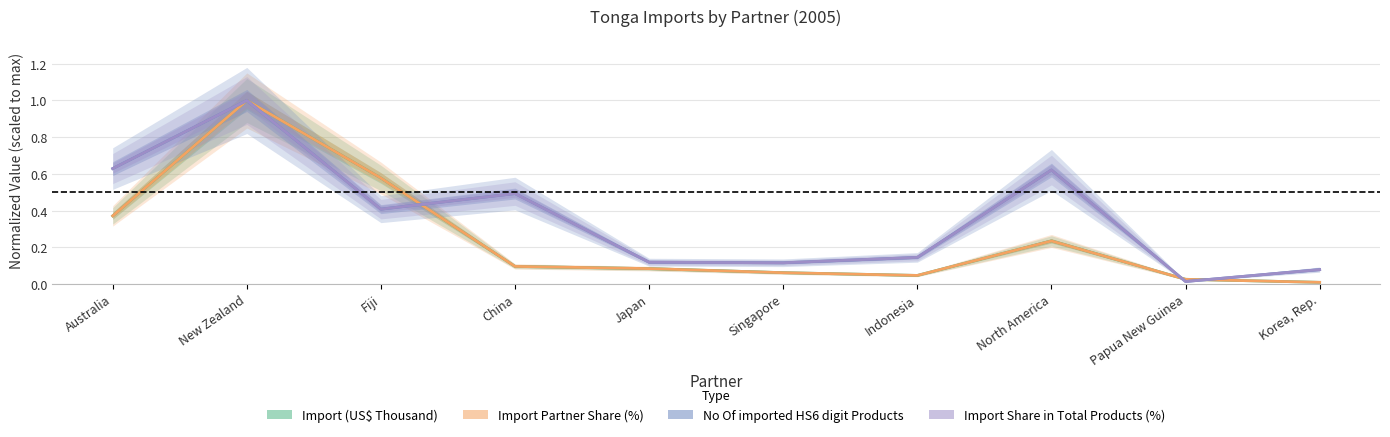

How many lines are shown in the chart?

4